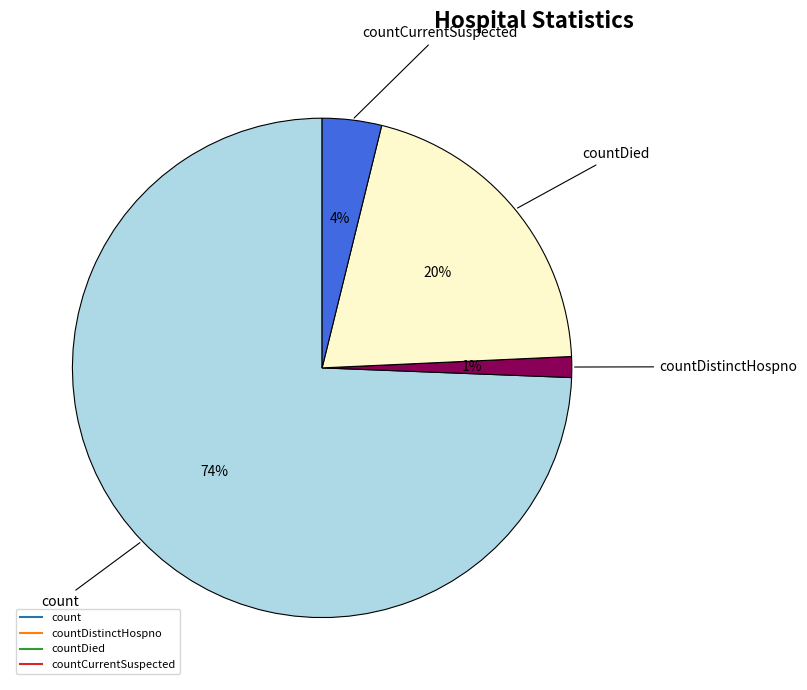

To the nearest percent, what is the average slice percentage?

25%